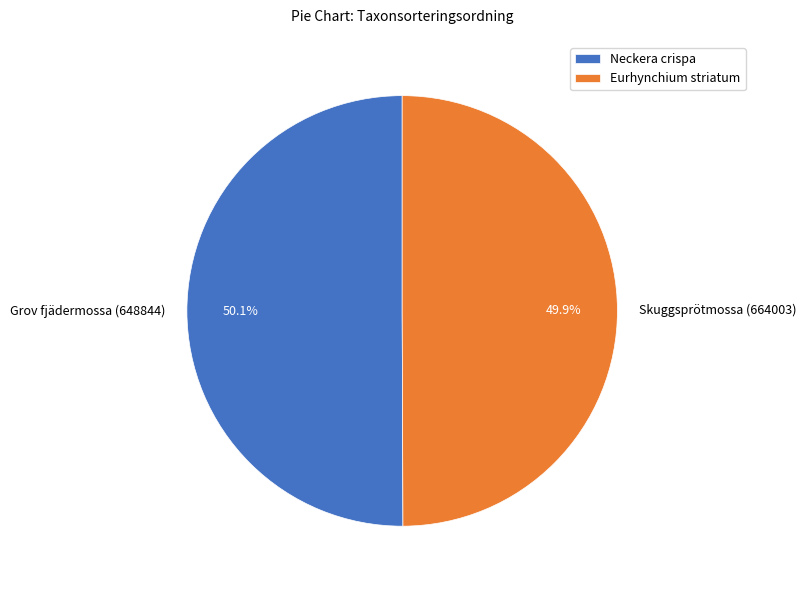

To the nearest percent, what portion does Grov fjädermossa (648844) represent?

50%